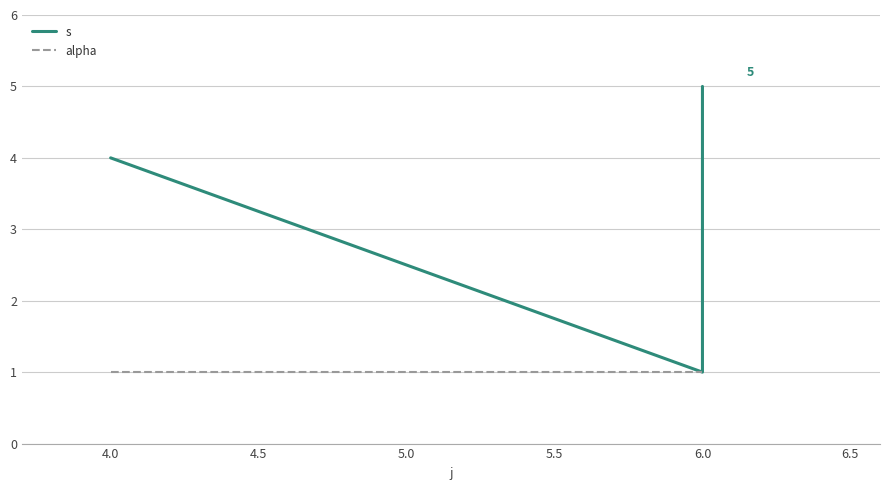

Which series has the largest range (max minus min)?

s